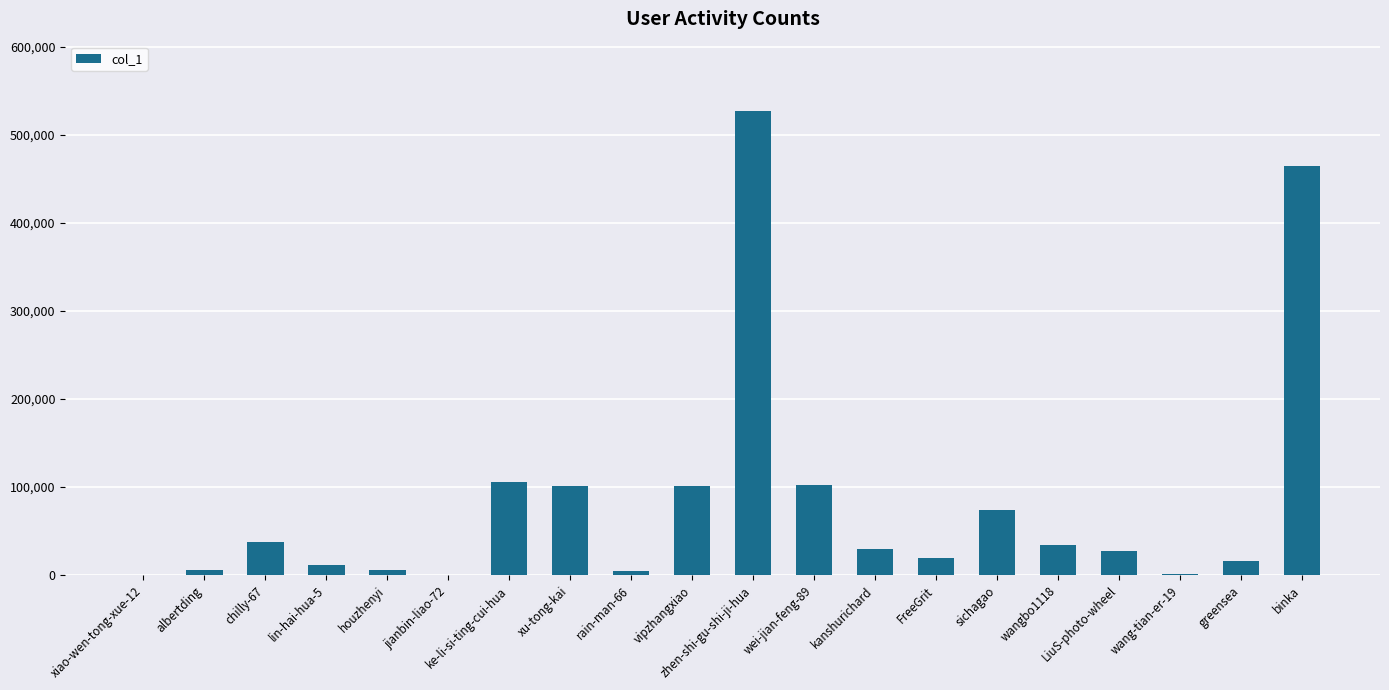

Count the number of data series in this chart.

1